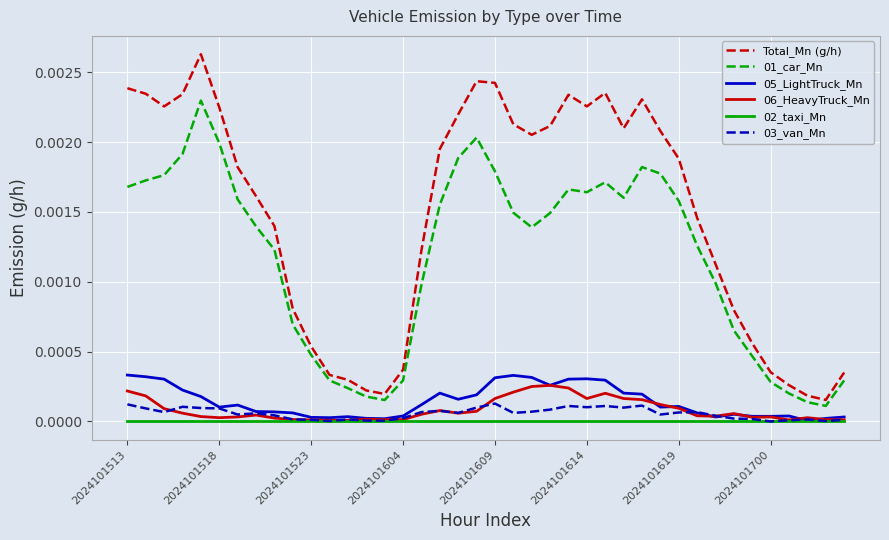

True or false: 01_car_Mn and 05_LightTruck_Mn intersect in this chart.

False